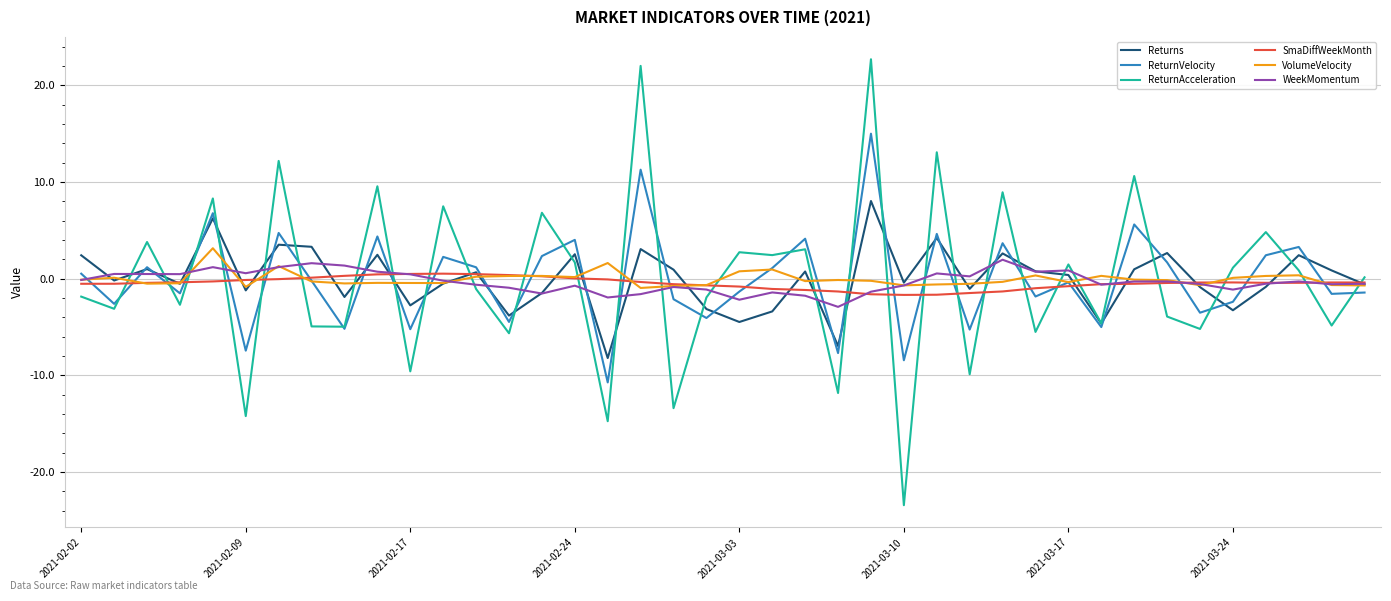

In ReturnAcceleration, how many points are lower than both neighbors (excluding endpoints)?

16